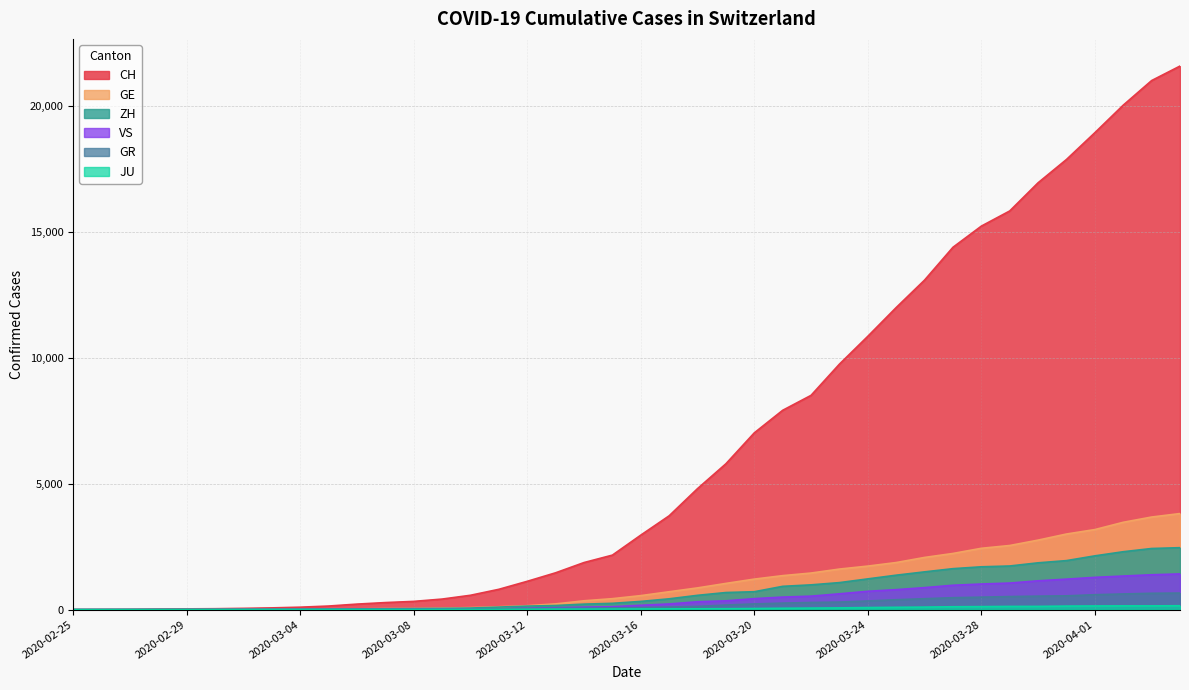

Which series has the widest spread of values?

CH